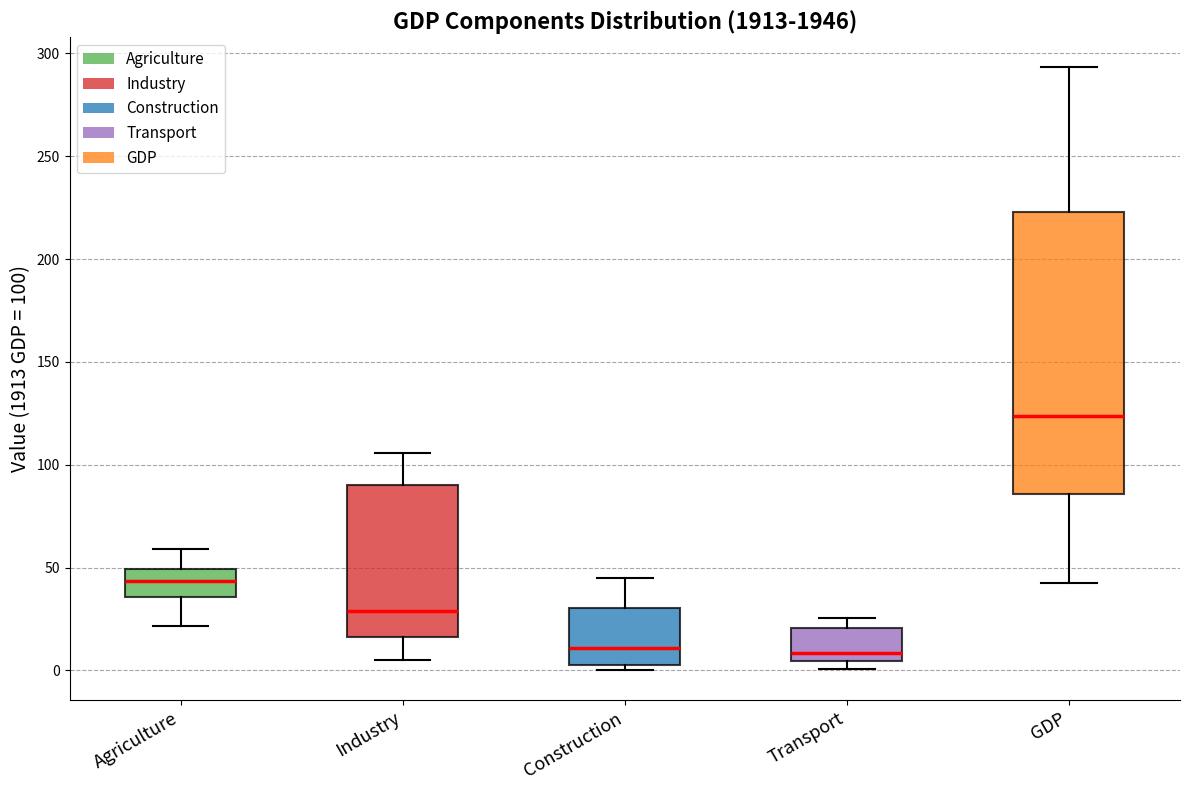

Comparing the boxes themselves (not the whiskers), which one is the tallest?

GDP